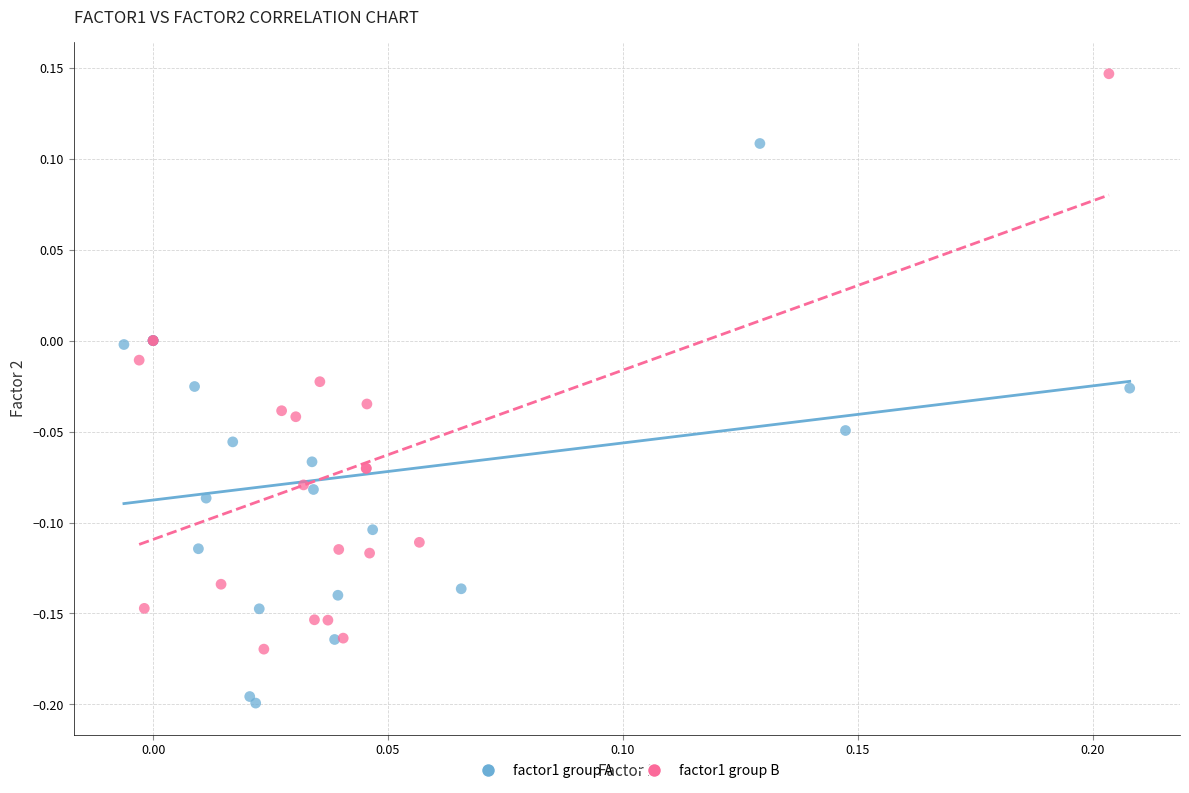

Which series reaches the minimum Y coordinate?

factor1 group A